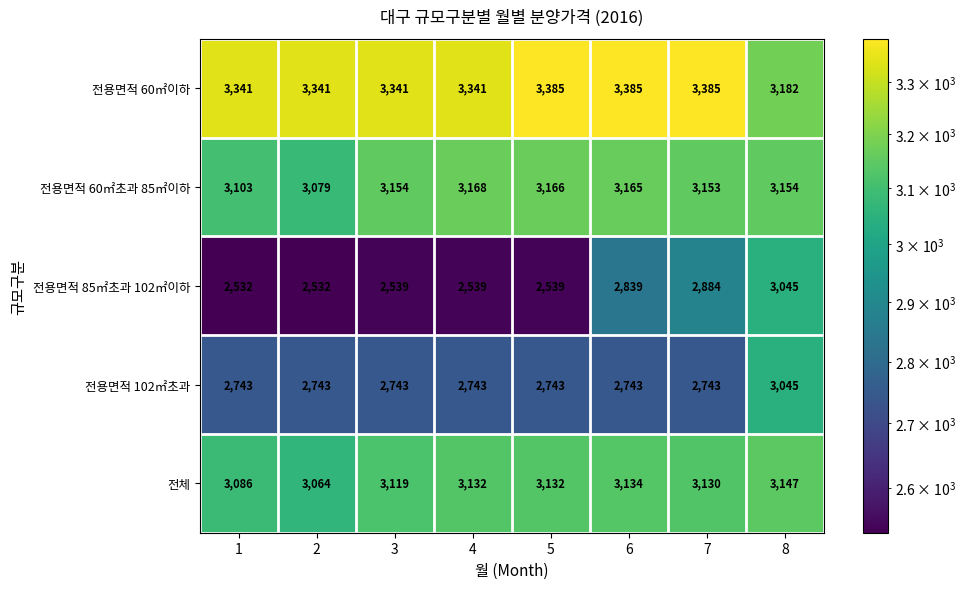

Between 5 and 6, which series saw the biggest shift?

전용면적 85㎡초과 102㎡이하